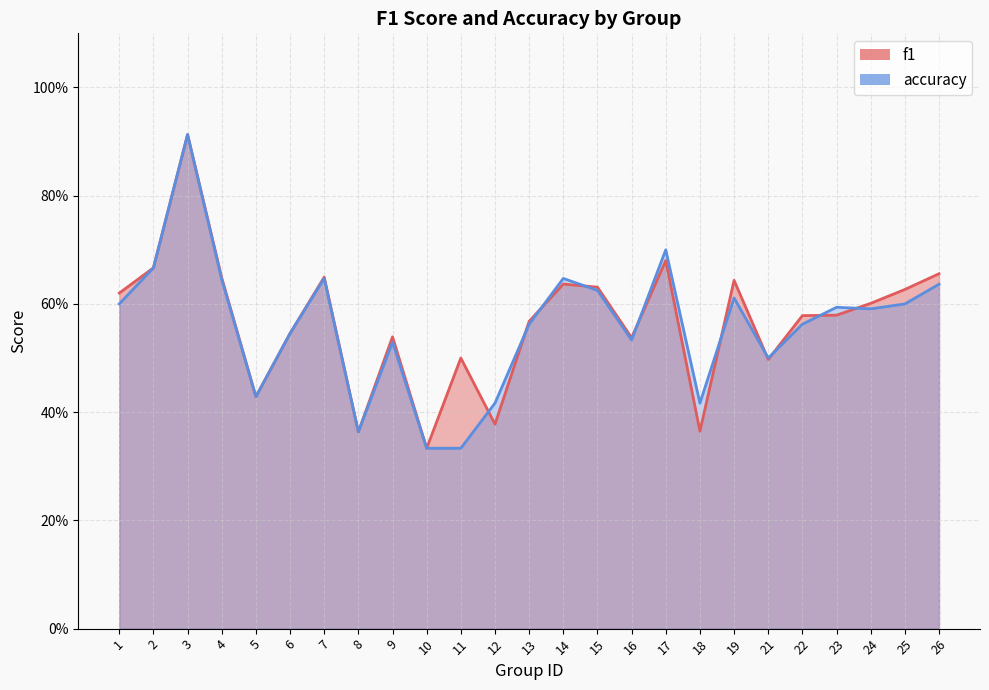

What is the difference between the maximum and second lowest values in the f1 series?

0.5